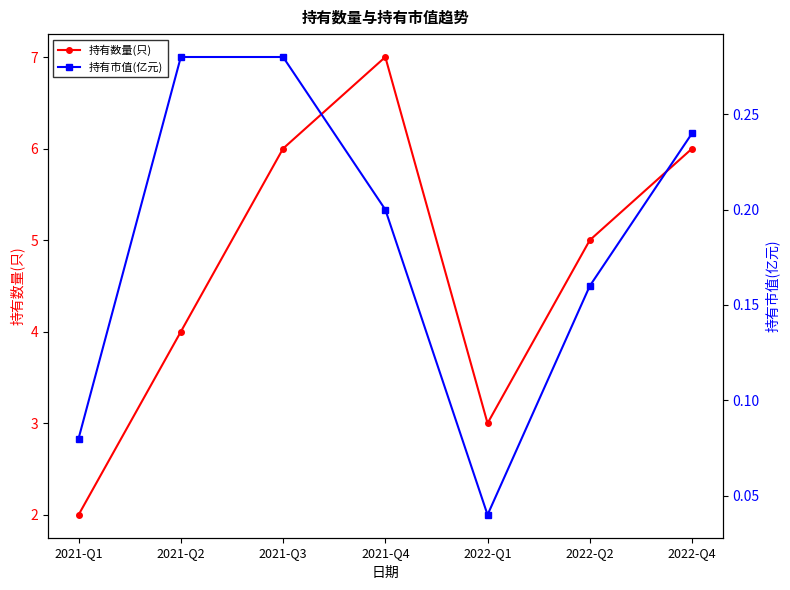

Which category has the lowest value in the 持有市值(亿元) series?

2022-Q1